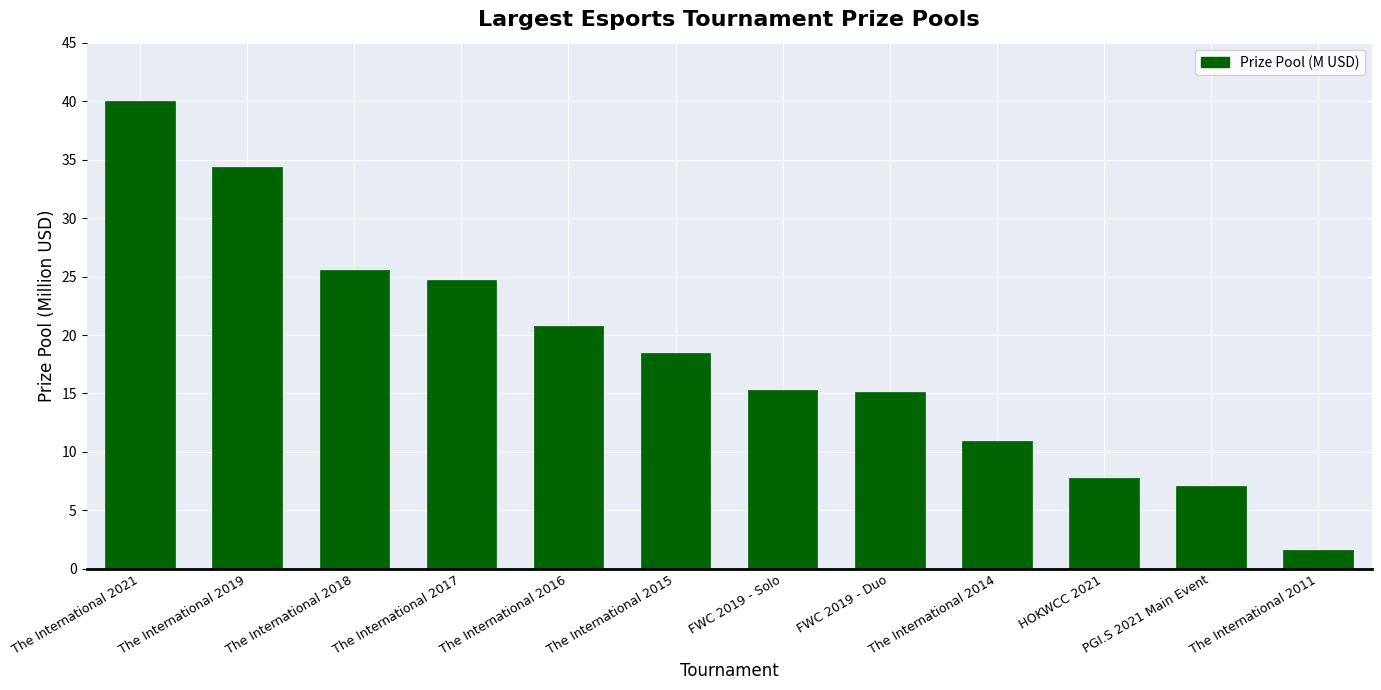

At which category does the chart reach its peak across all series?

The International 2021